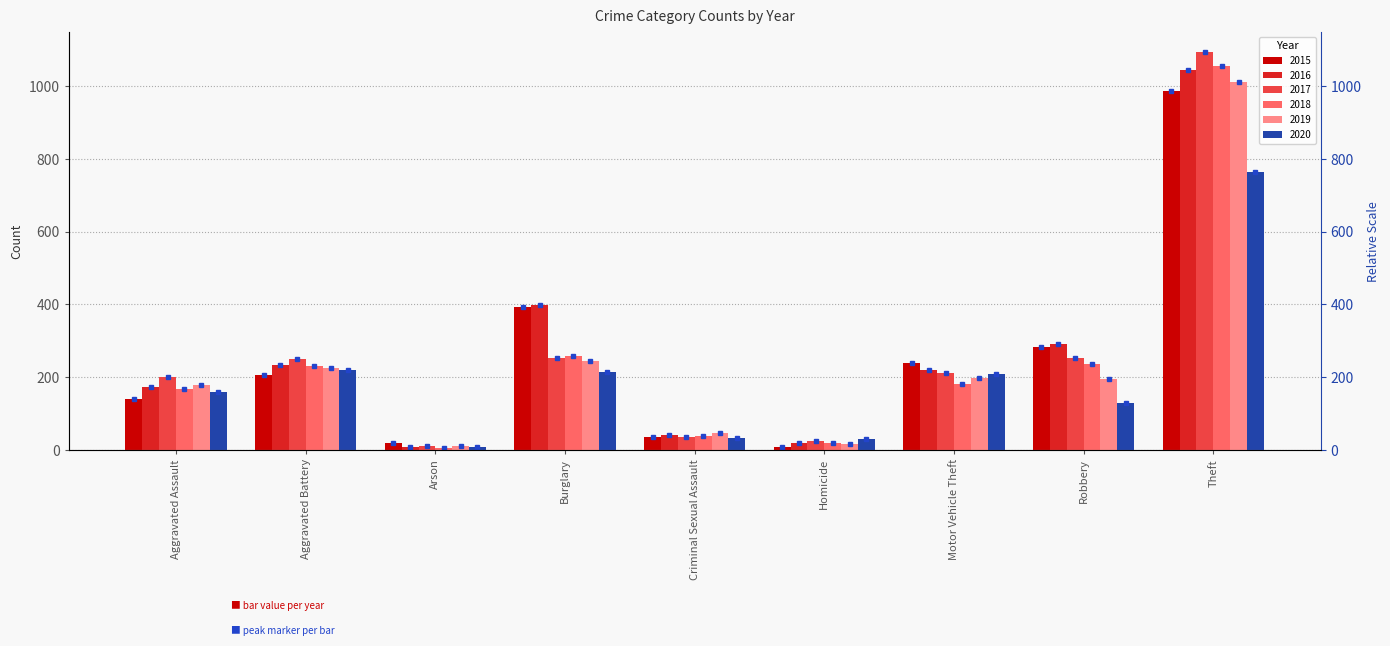

What is the difference between the maximum and minimum values in the 2016 series?

1035